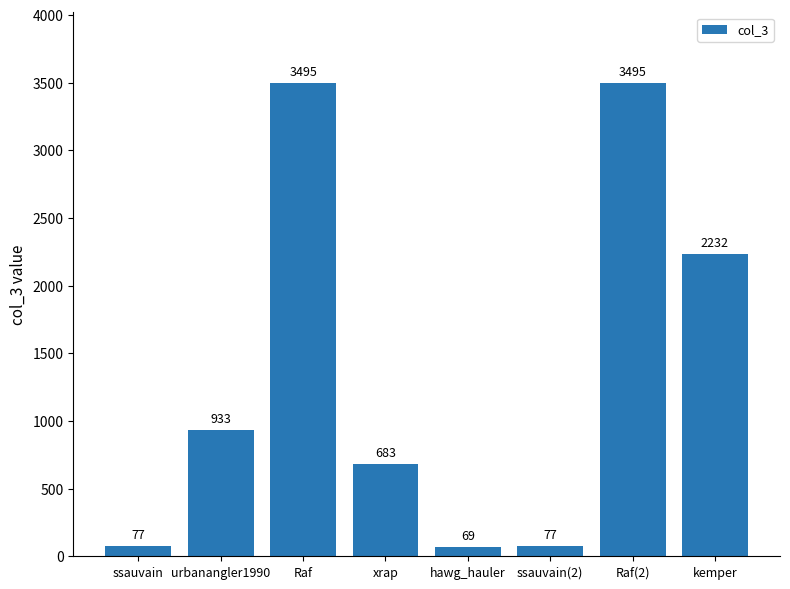

True or false: the data shows 683 at xrap.

True